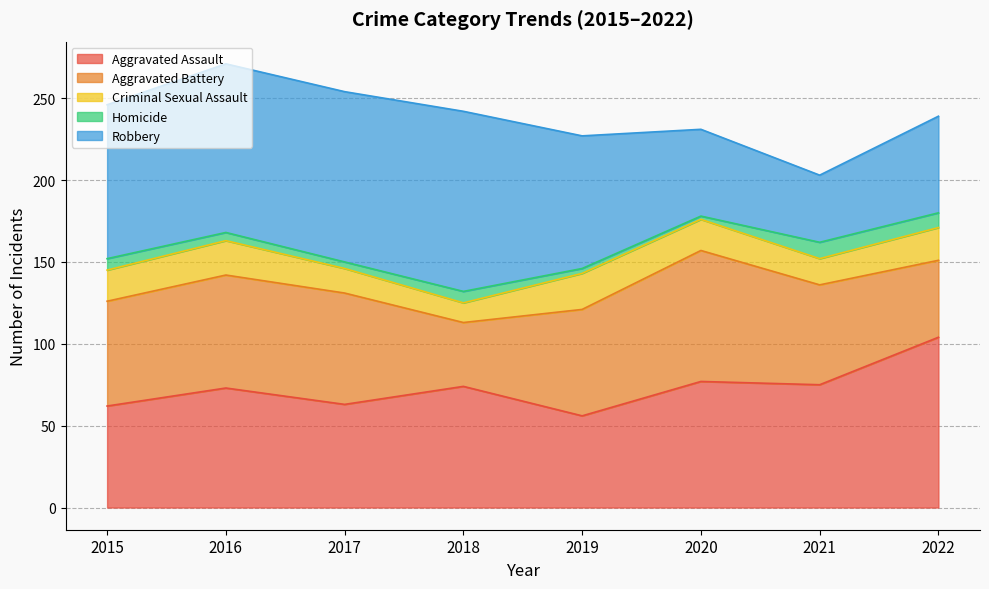

What is the sum of the Robbery values at 2020 and 2015?

147